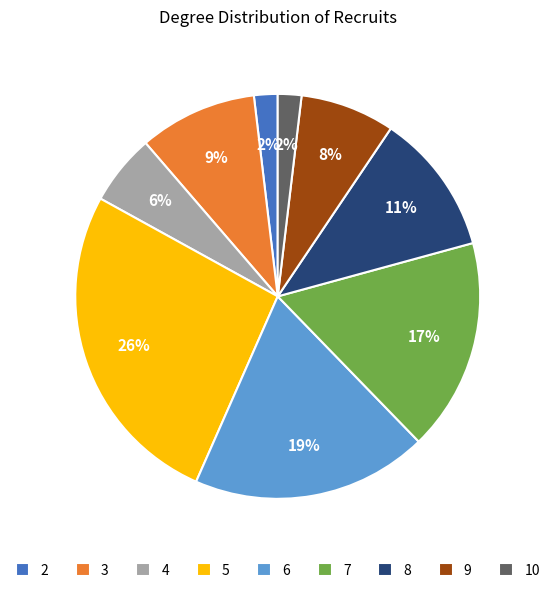

How many slices are in this pie chart?

9